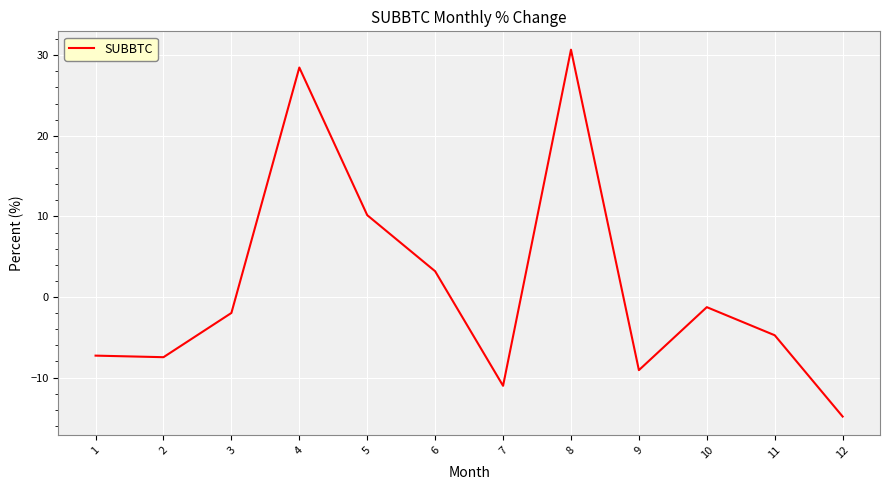

What value does the data have at 7?

-11.0